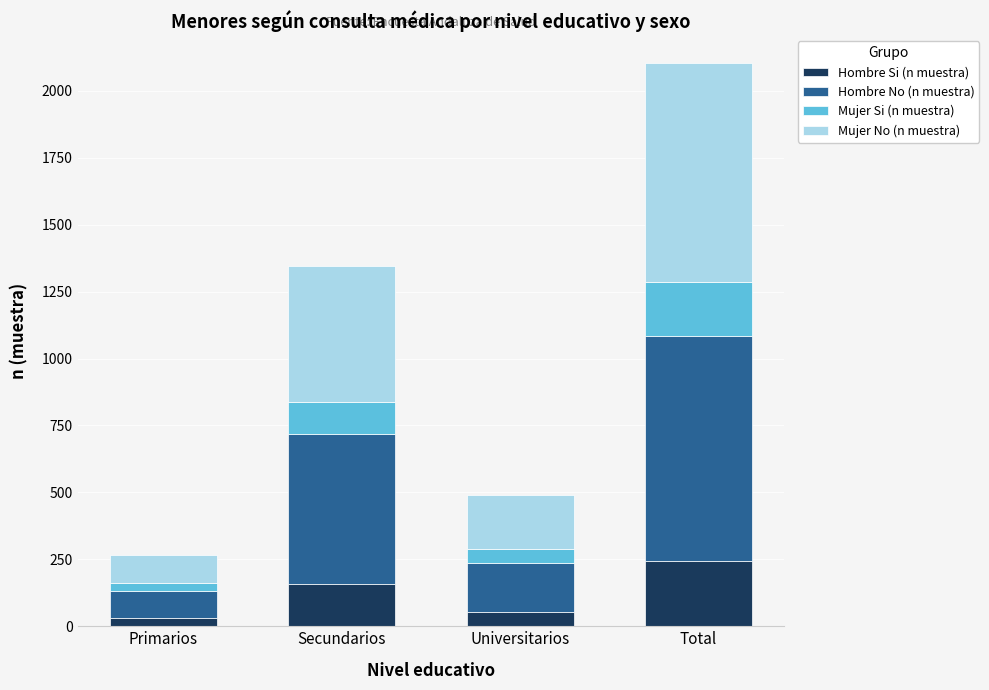

At which category is the sum across all series the highest?

Total